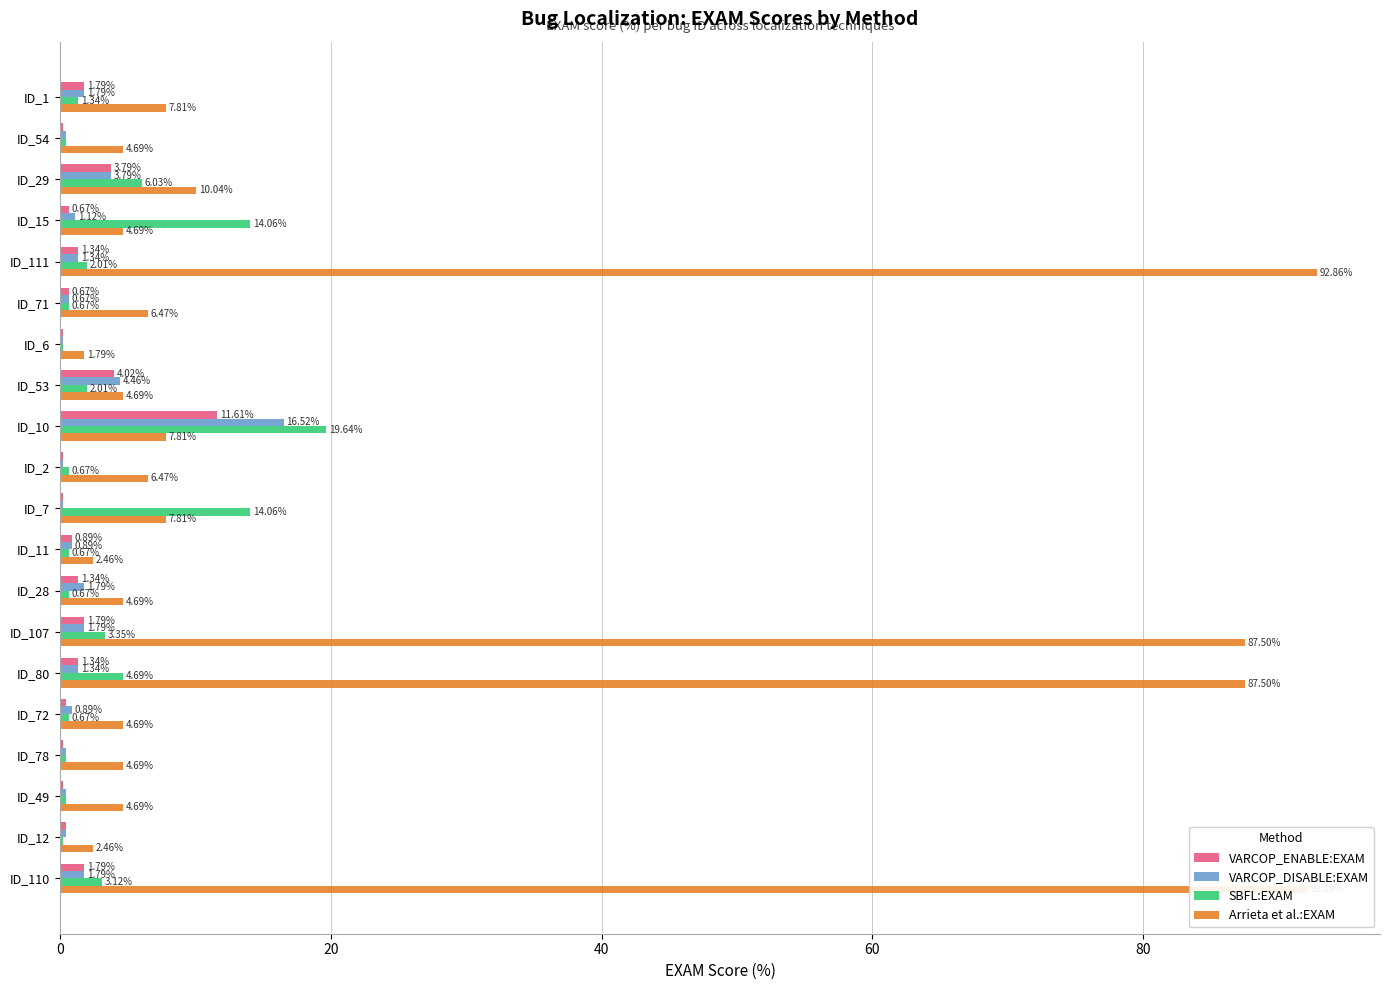

What is the total value across all series at ID_54?

5.8